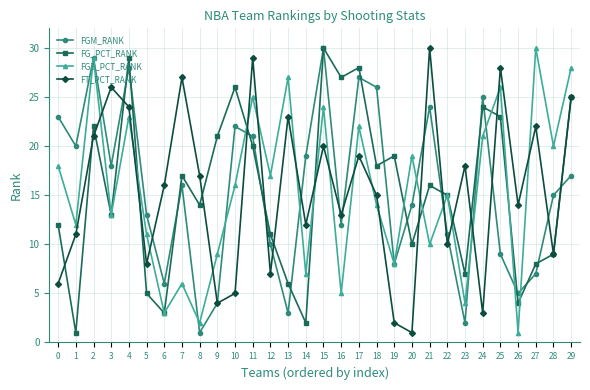

Is the value of FGM_RANK at 12 greater than the value of FT_PCT_RANK at 14?

No